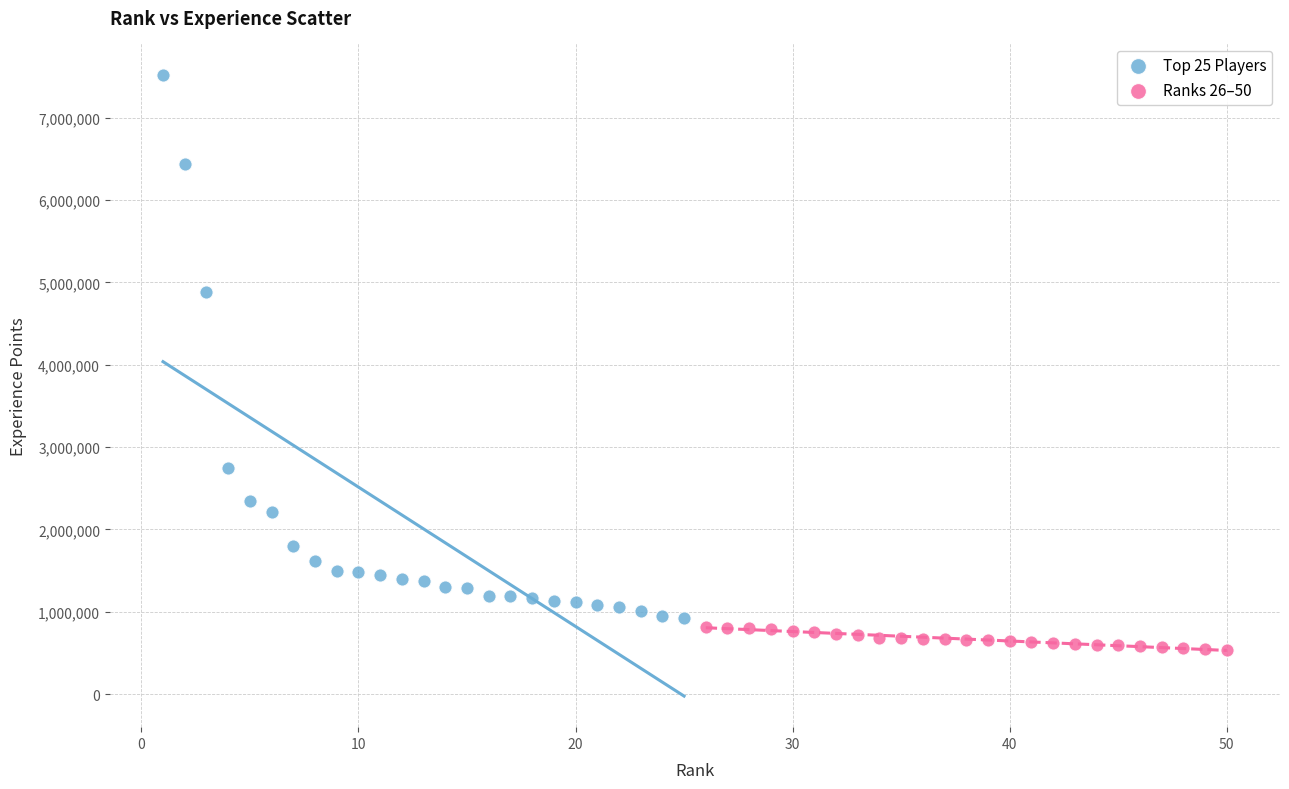

Which series reaches the maximum Y coordinate?

Top 25 Players